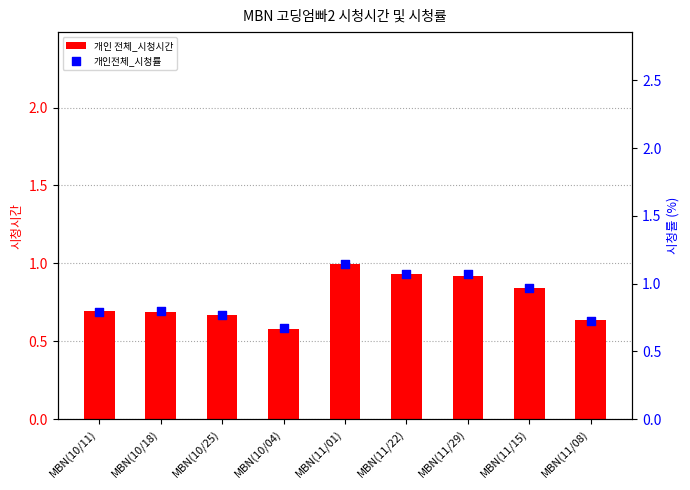

Which series has the largest total across all categories?

개인전체_시청률